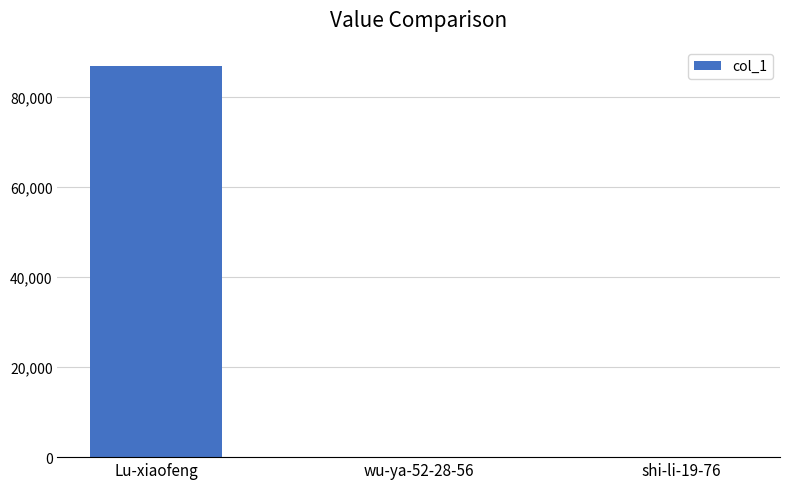

What is the sum of all values?

86782